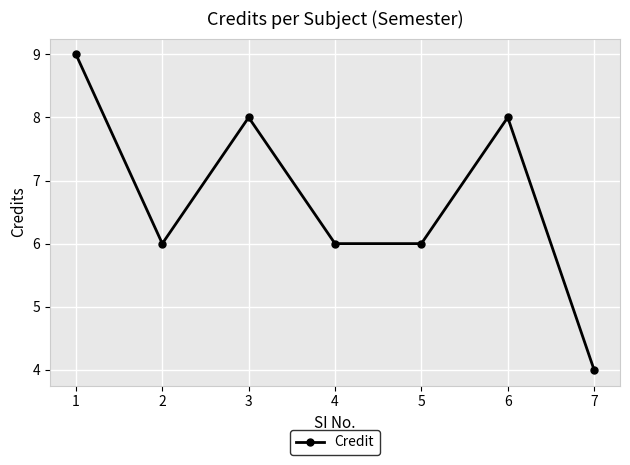

What is the value of the 1st point from the left?

9